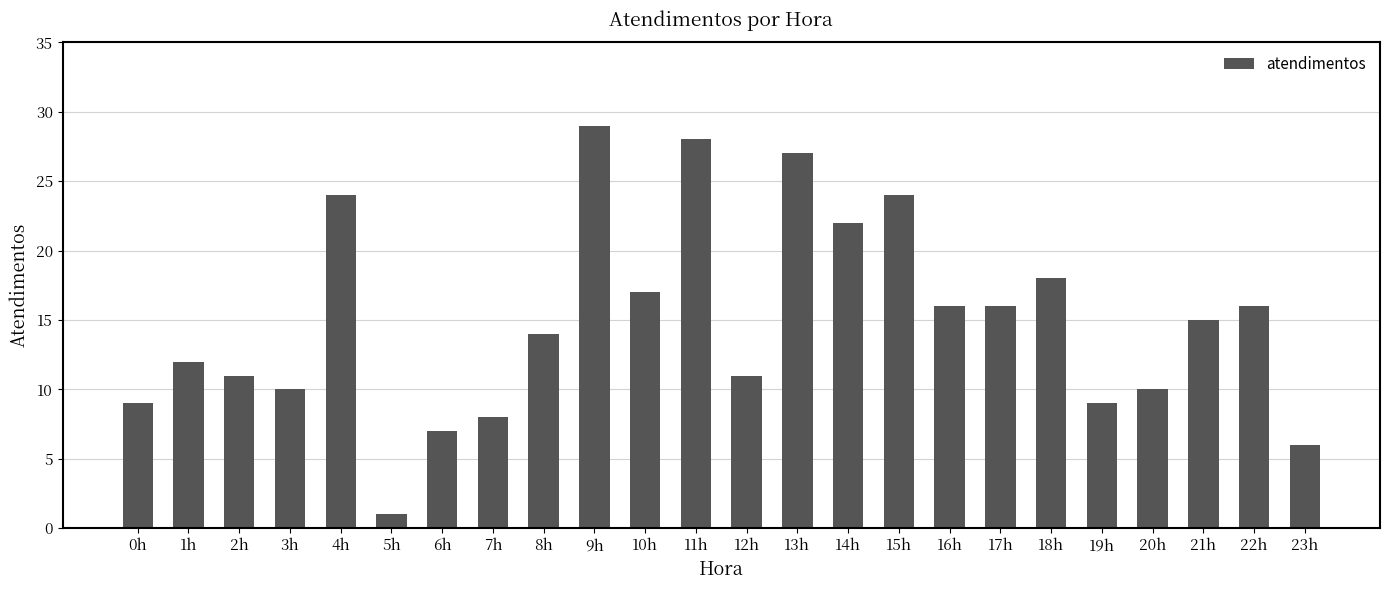

What is the smallest value displayed?

1